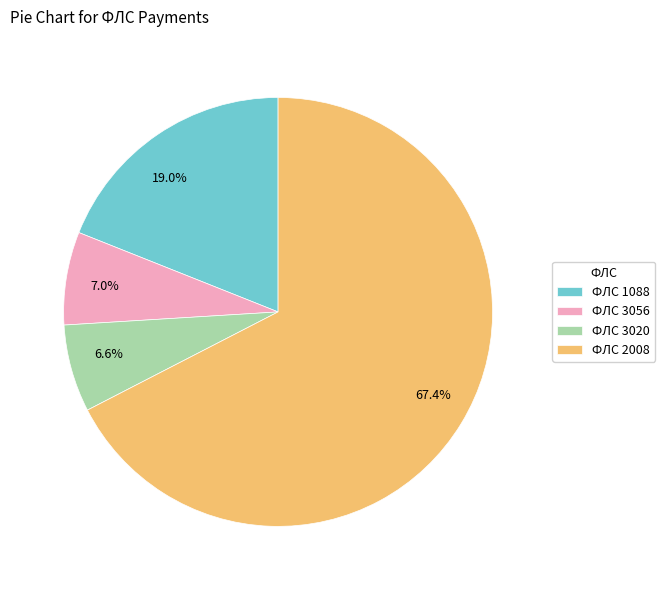

Does any single category account for the majority?

Yes